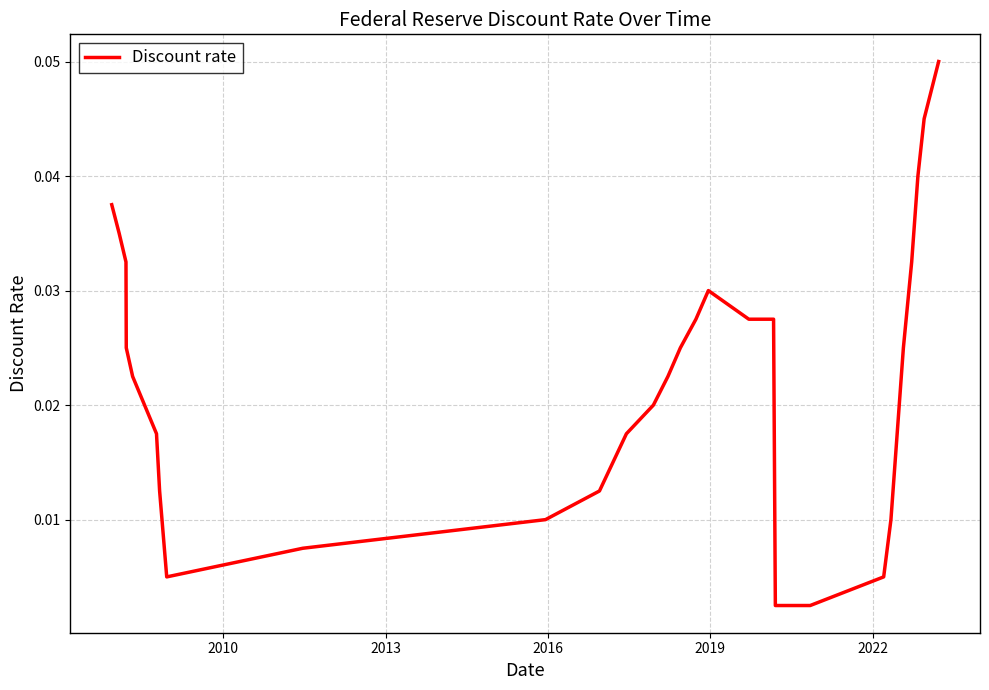

Does the chart have visible grid lines?

Yes